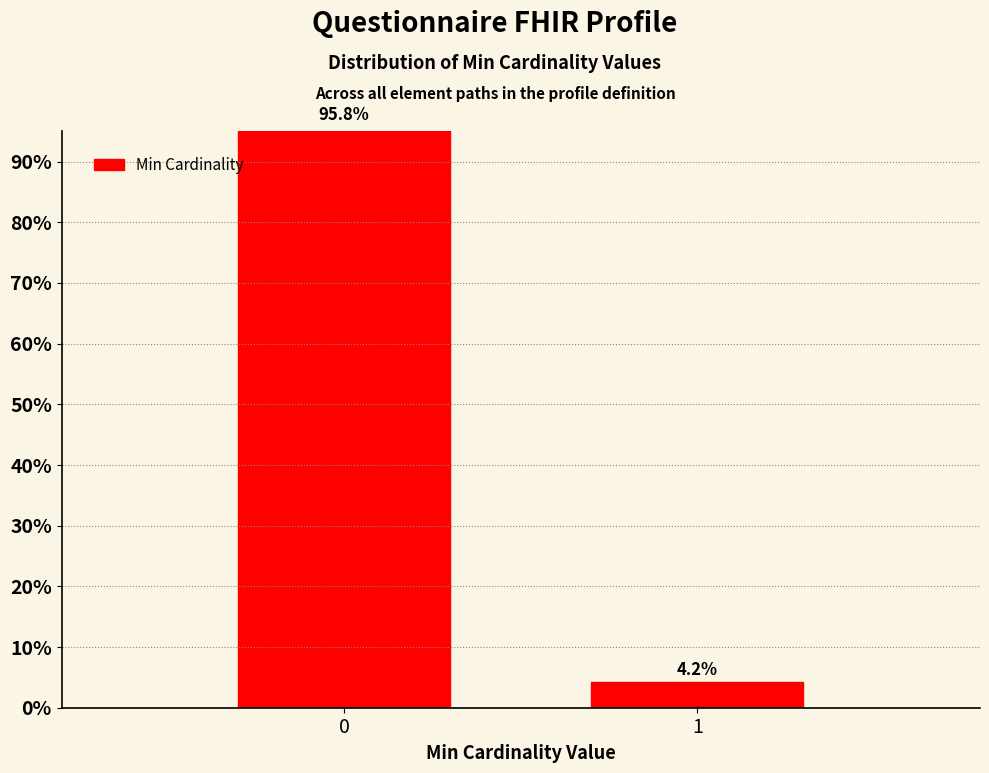

What is the minimum value shown in the chart?

4.2